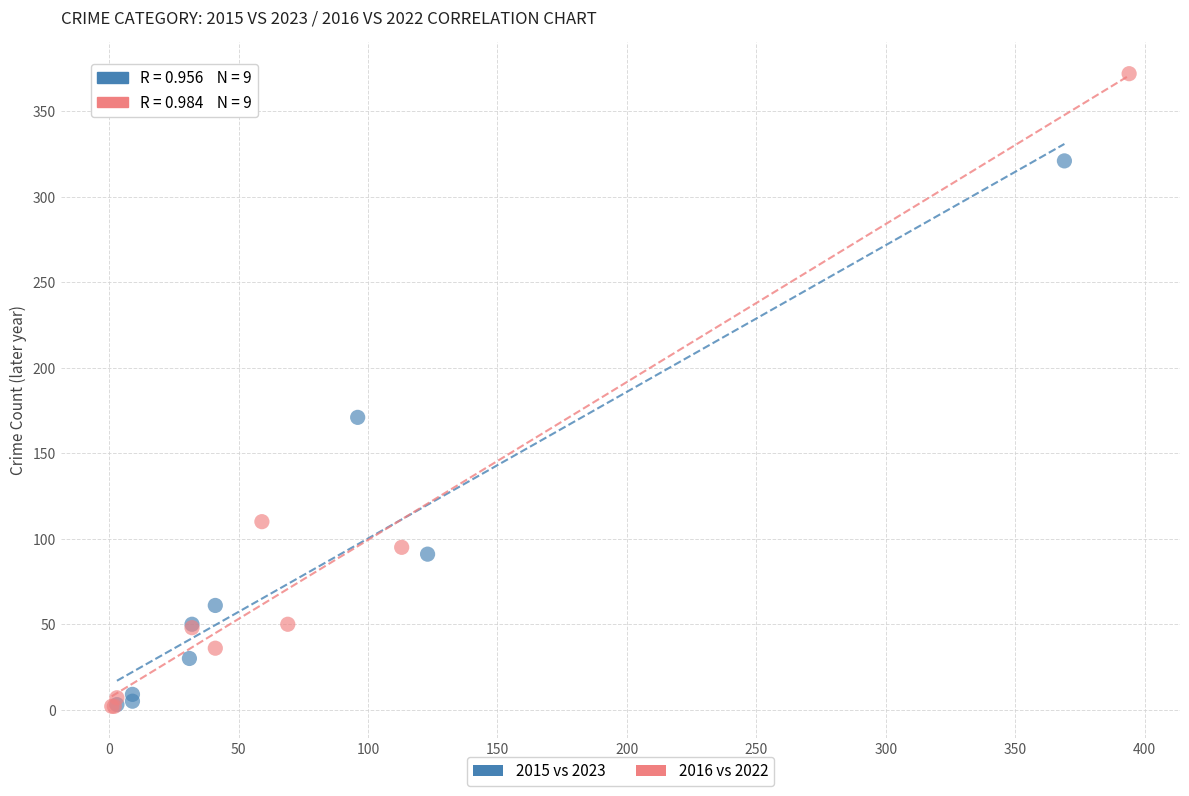

Which series reaches the maximum Y coordinate?

2016 vs 2022